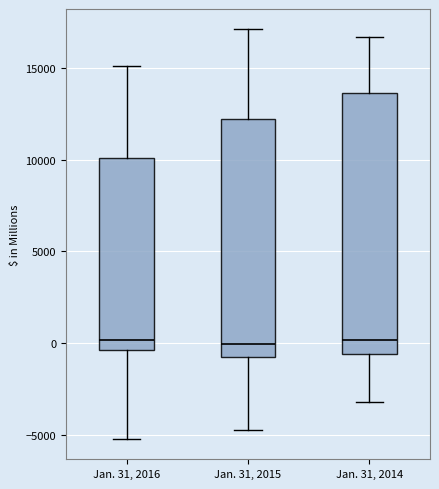

Which box is the tallest, from its lower edge to its upper edge?

Jan. 31, 2014